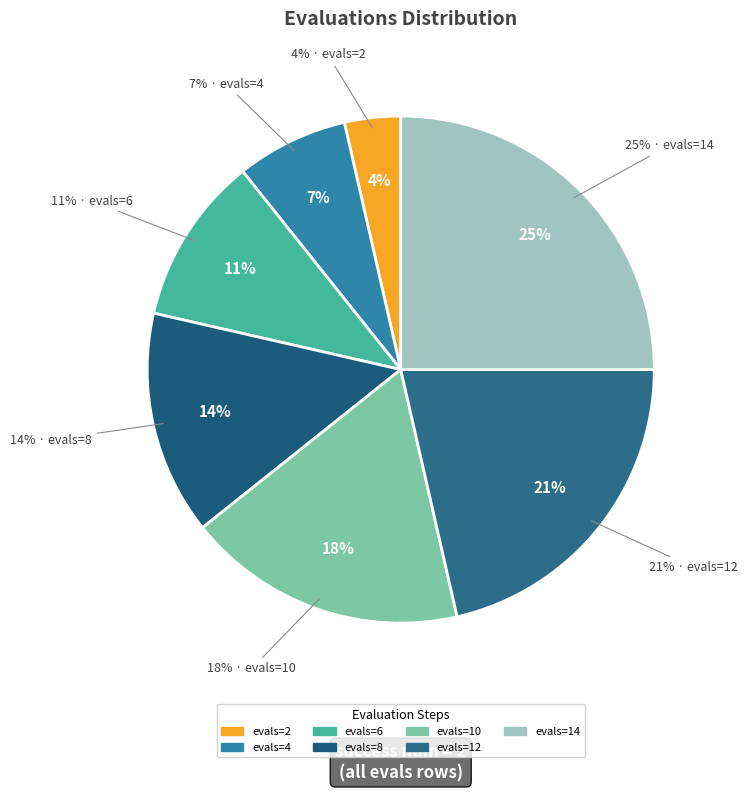

To the nearest percent, what is the difference between the 14 and 8 slice percentages?

11%